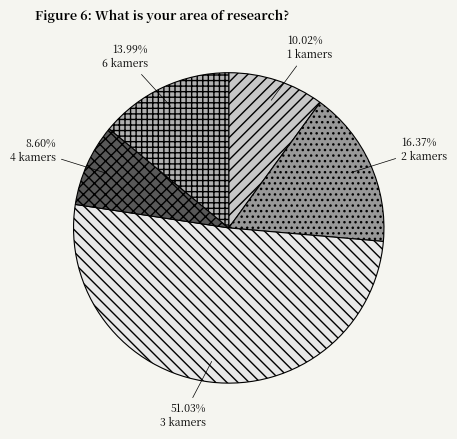

Is the sum of 4 kamers and 1 kamers greater than half?

No